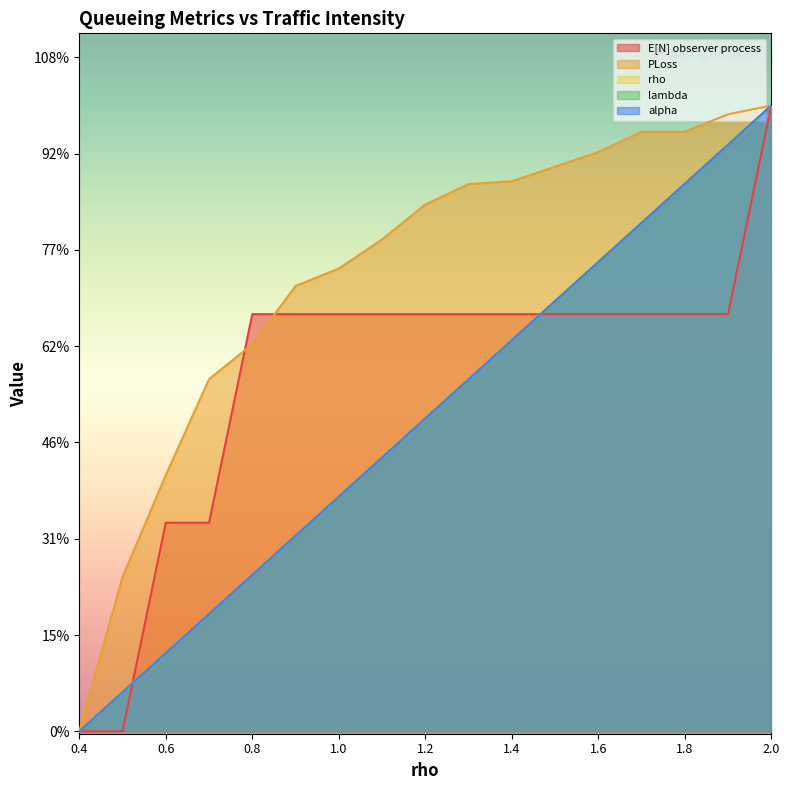

At which category does the chart reach its peak across all series?

2.0